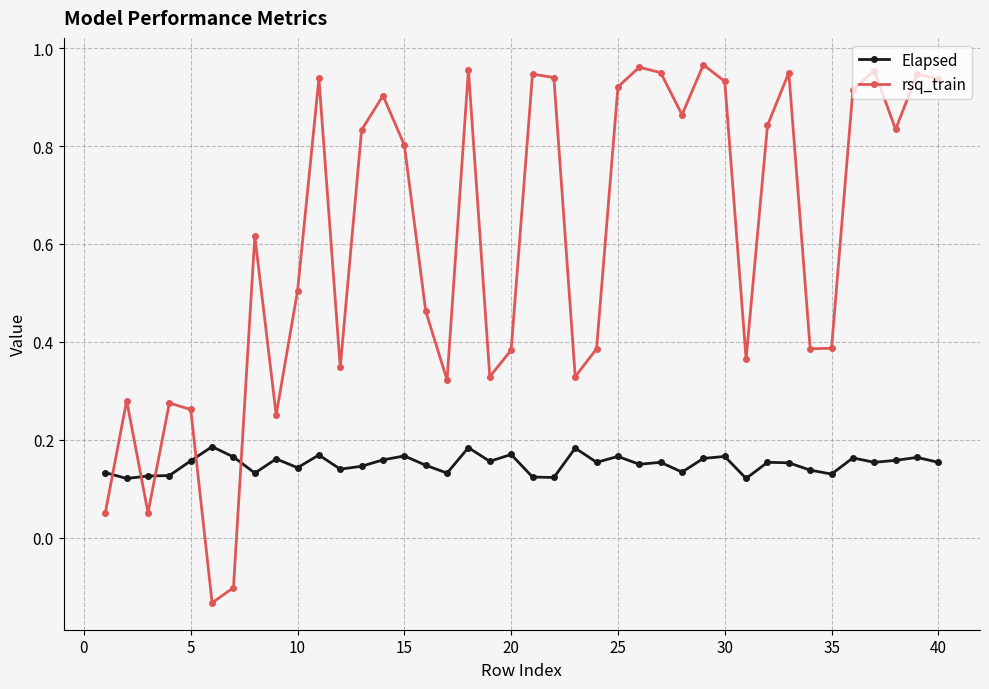

Which series has the largest range (max minus min)?

rsq_train